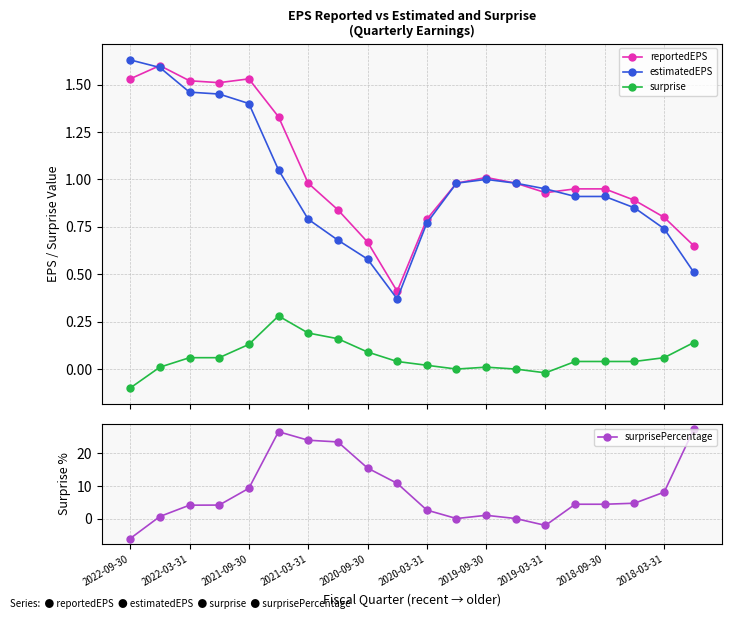

Which series has the widest spread of values?

surprisePercentage